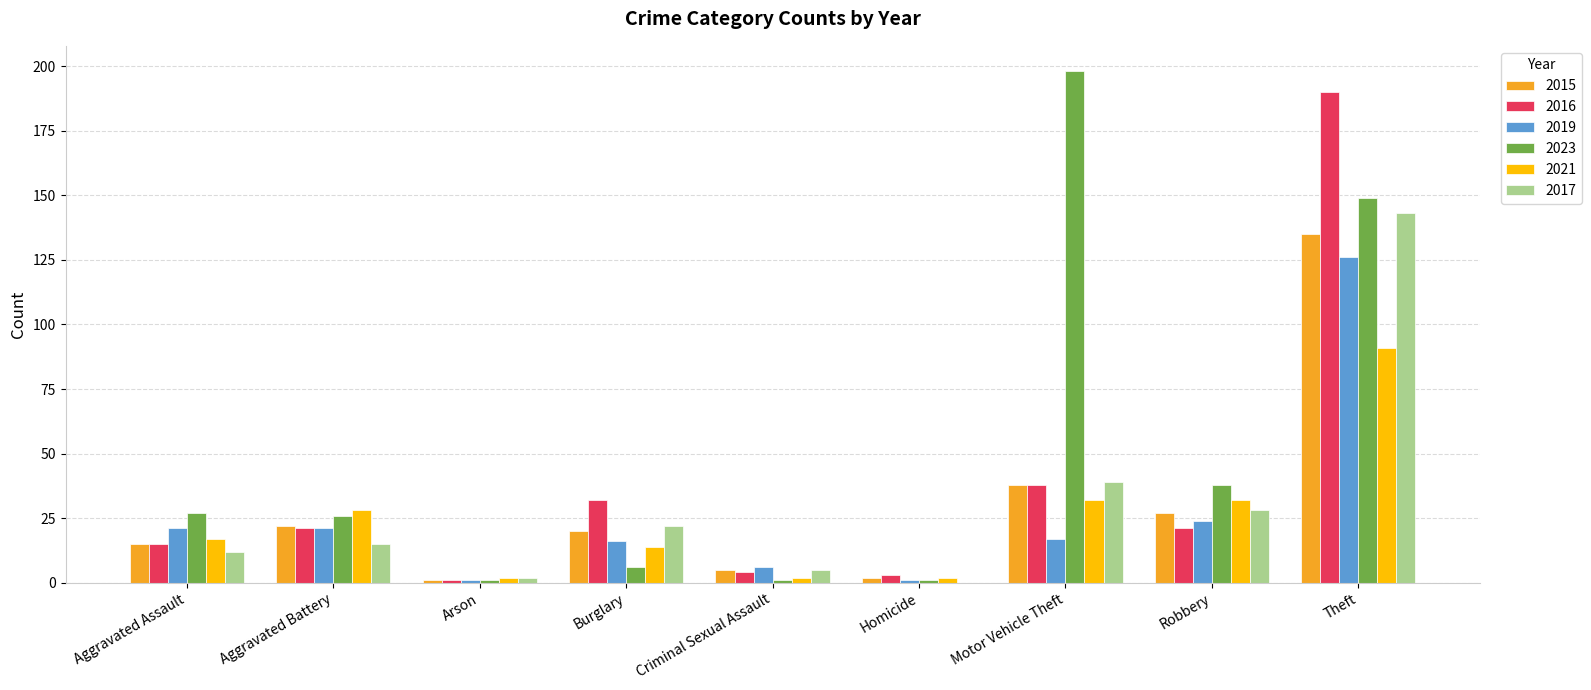

True or false: 2017 has a value of 41 at Robbery.

False